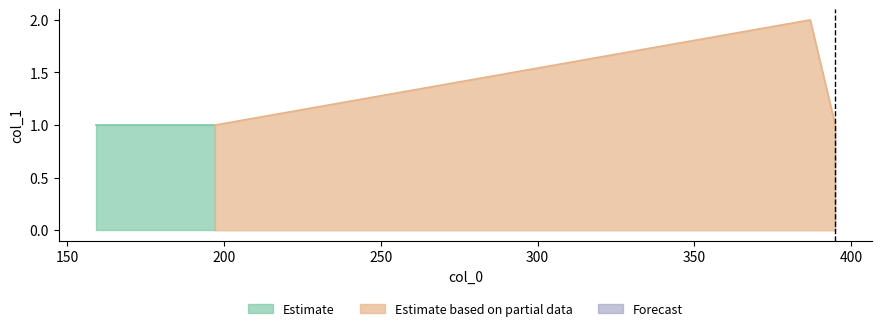

What is the difference between the values at 387 and 159?

1